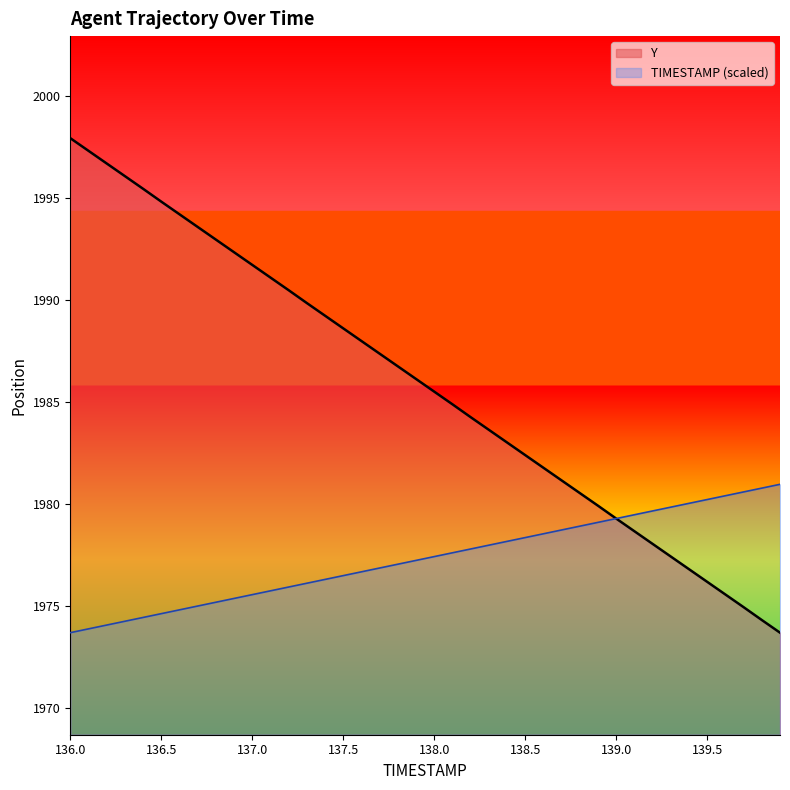

Rank the series by their maximum value, from highest to lowest.

Y, TIMESTAMP (scaled)